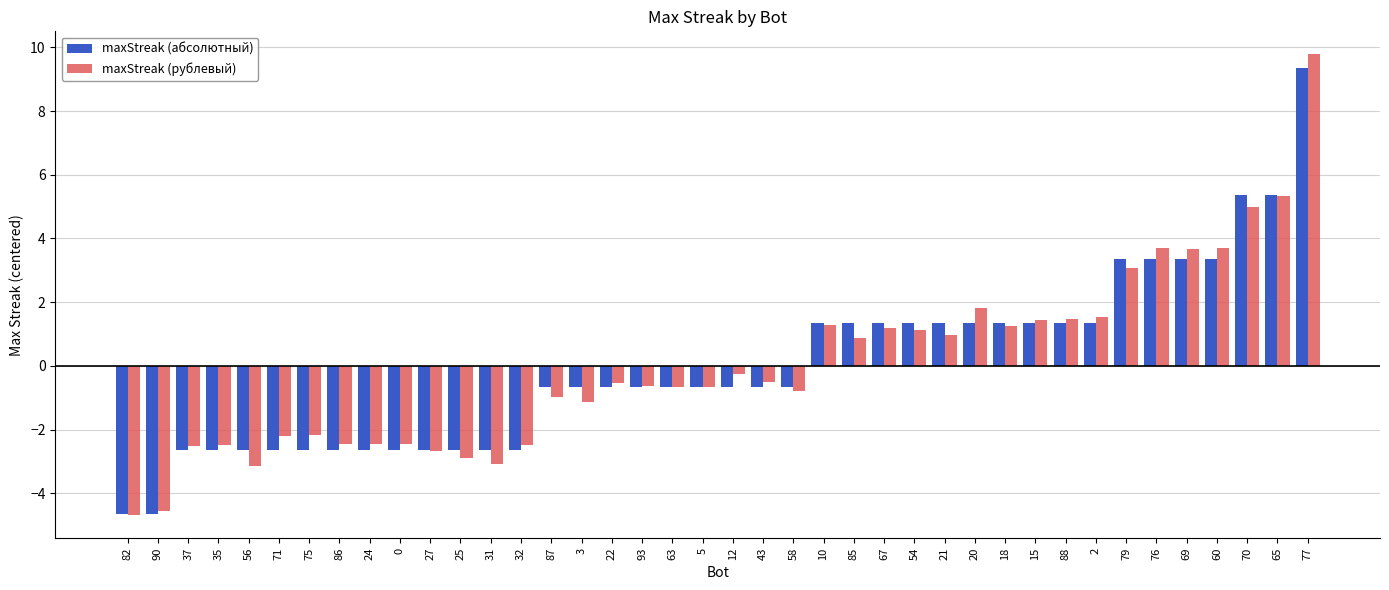

At which label does maxStreak (абсолютный) reach its minimum?

82